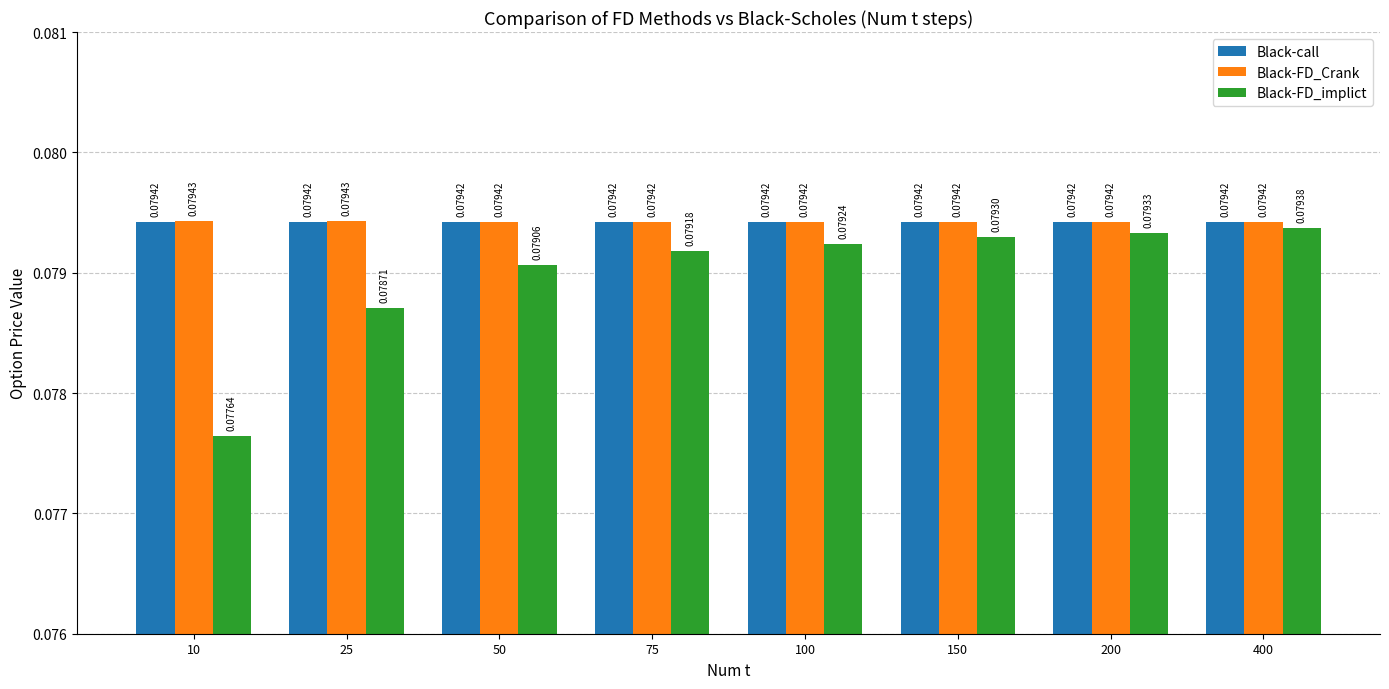

How many data points does each series have?

8